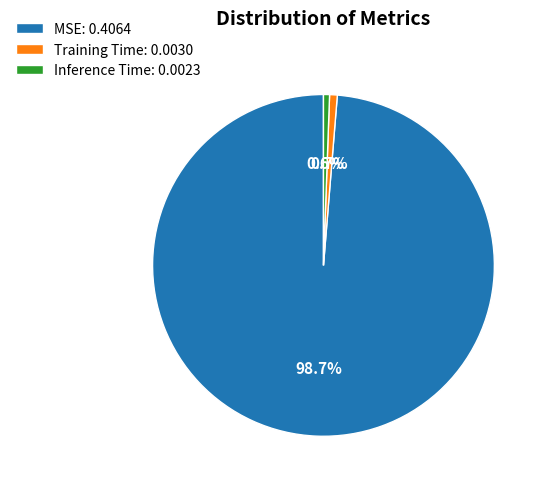

What percentage is the MSE slice, to the nearest percent?

99%